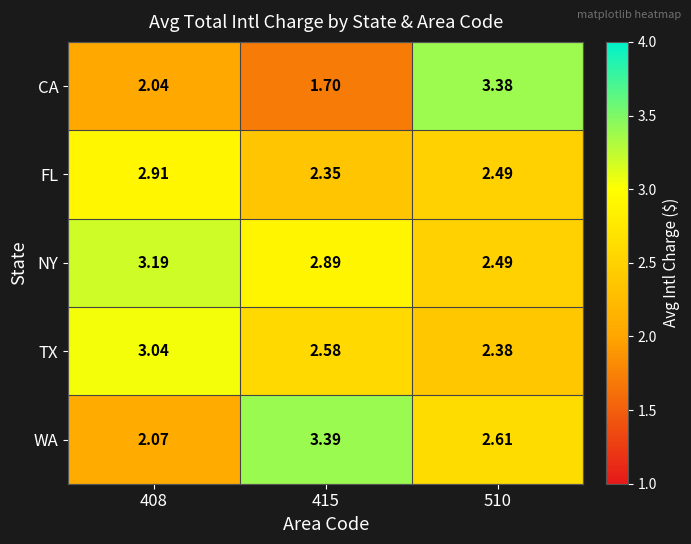

Which series has the largest total across all categories?

NY